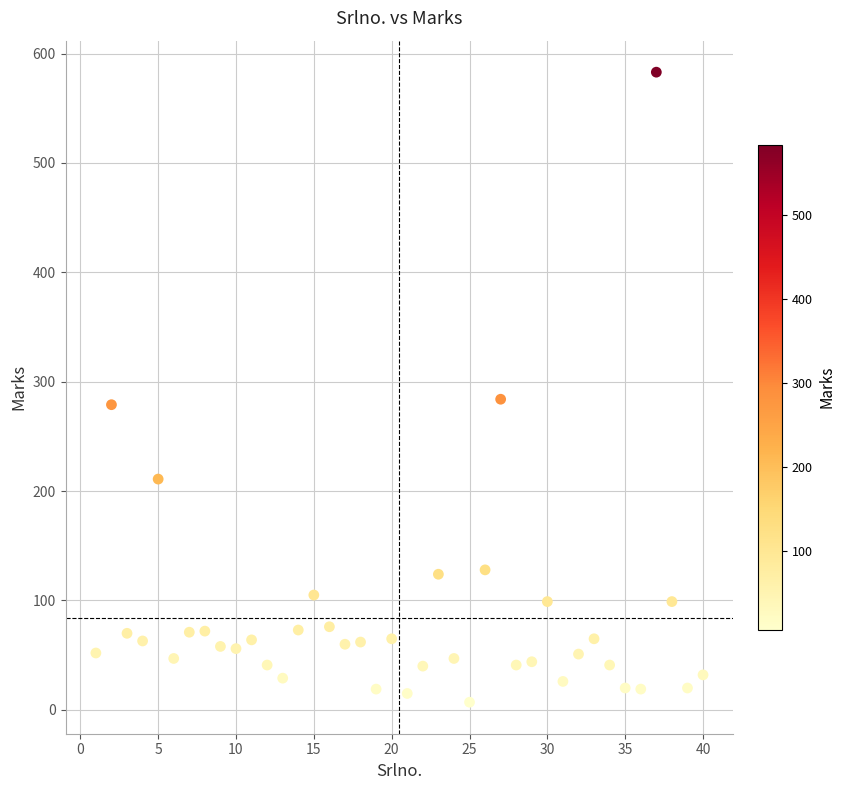

What is the range of Y values (max minus min)?

576